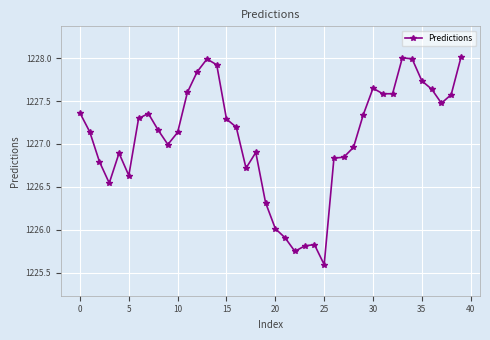

What is the difference between the maximum and minimum values?

2.4